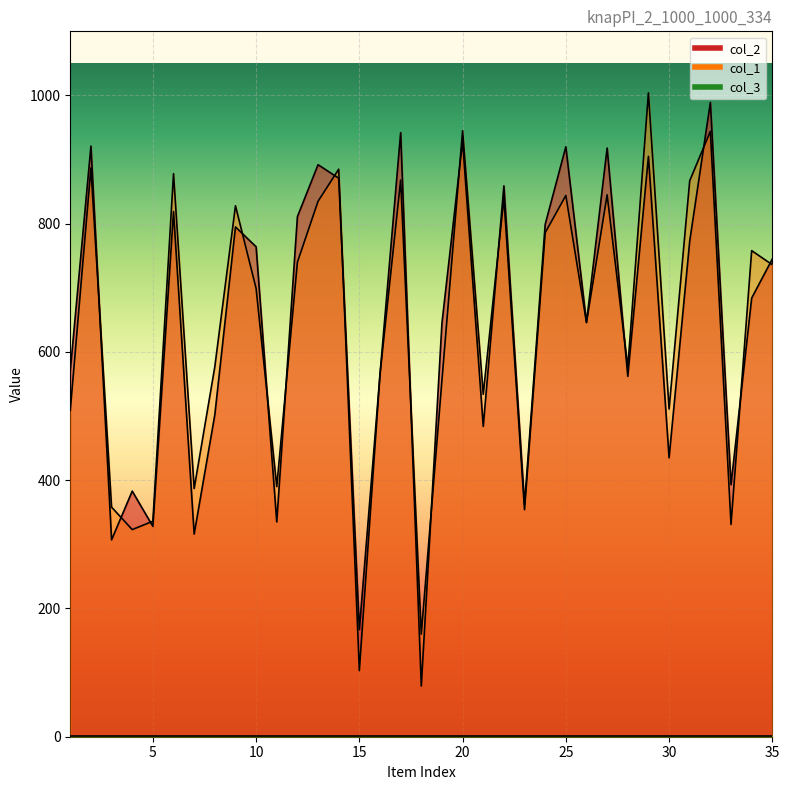

What is the sum of all col_1 values?

22405